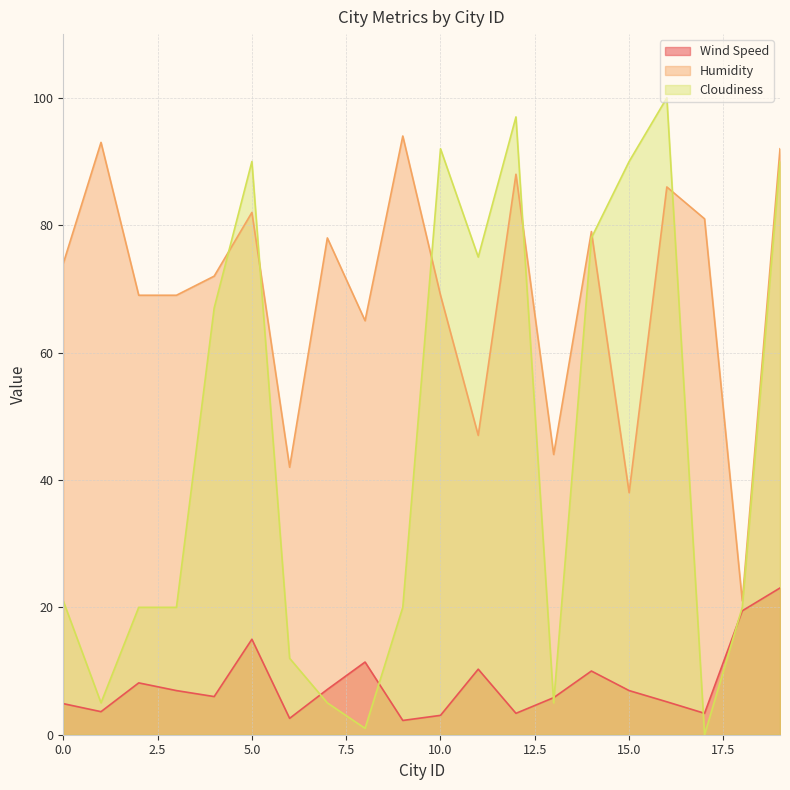

What is the maximum value shown in the chart?

100.0